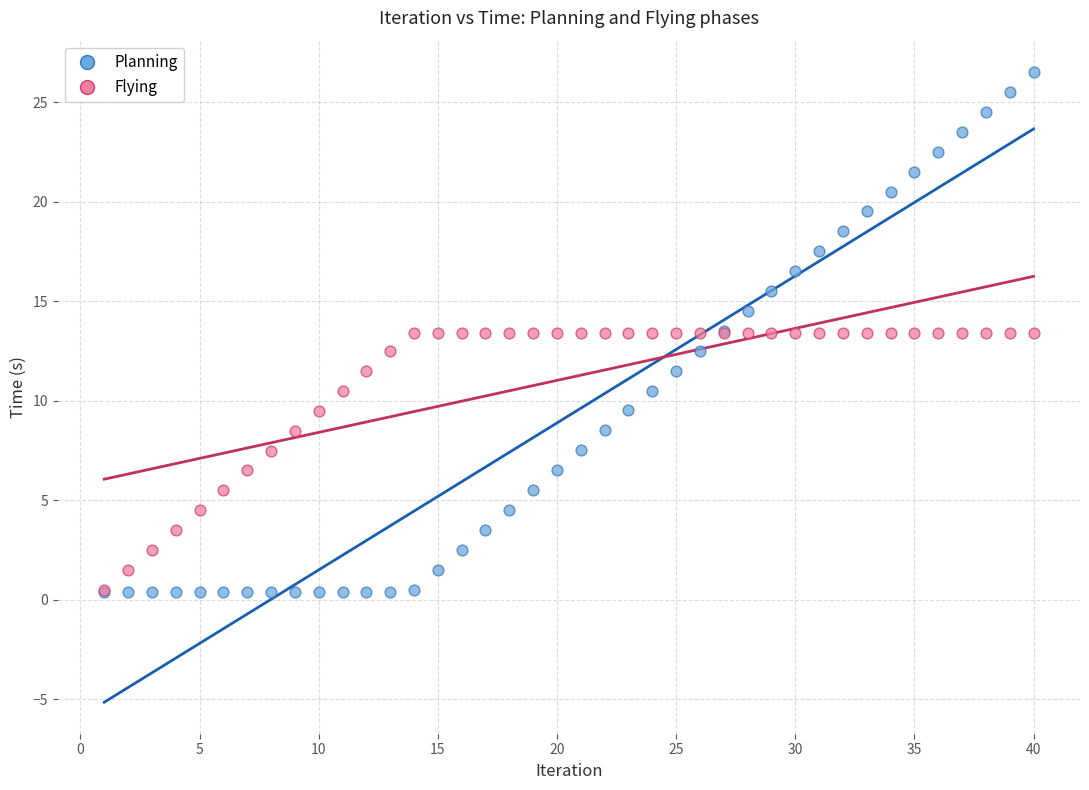

Which series has the largest Y range (max minus min)?

Planning